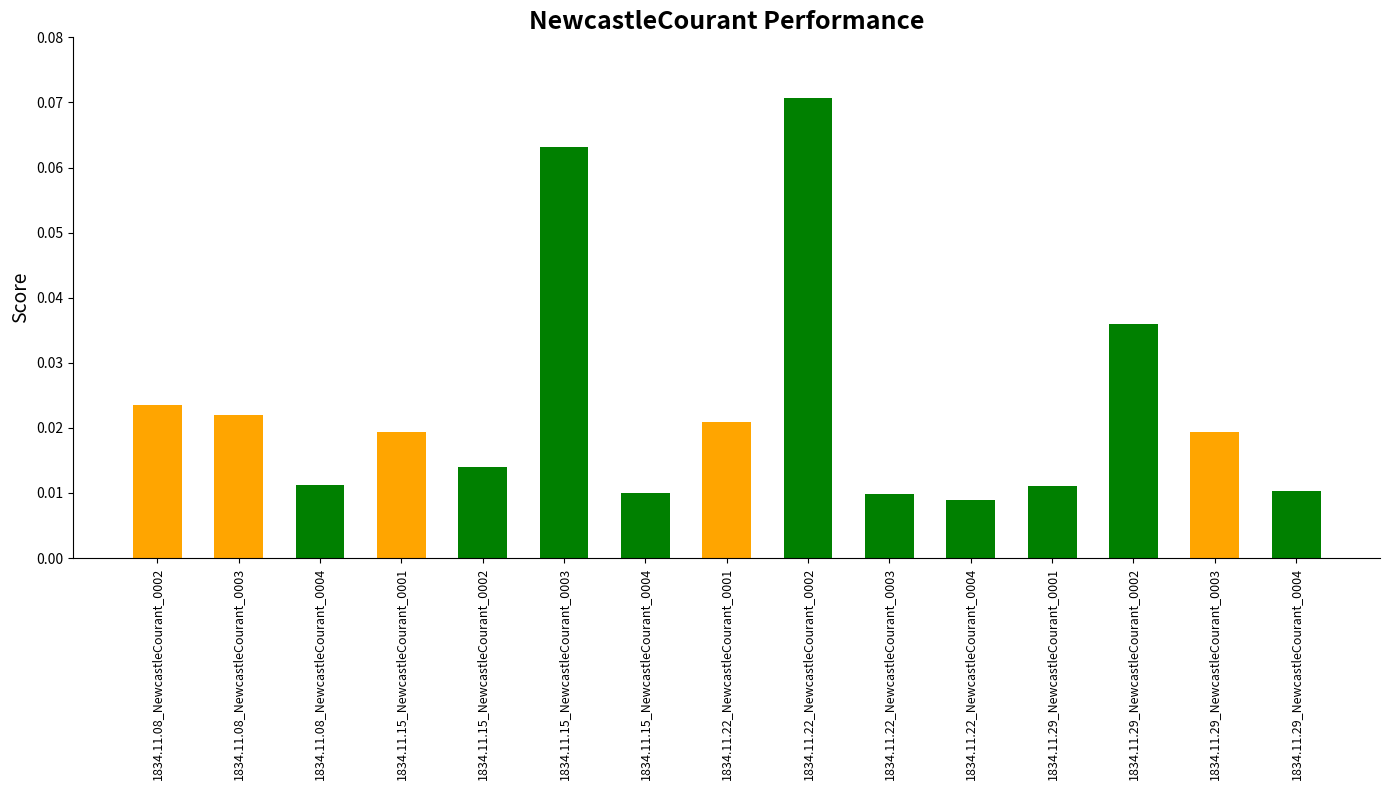

Count the values in the range 0 to 1.

15